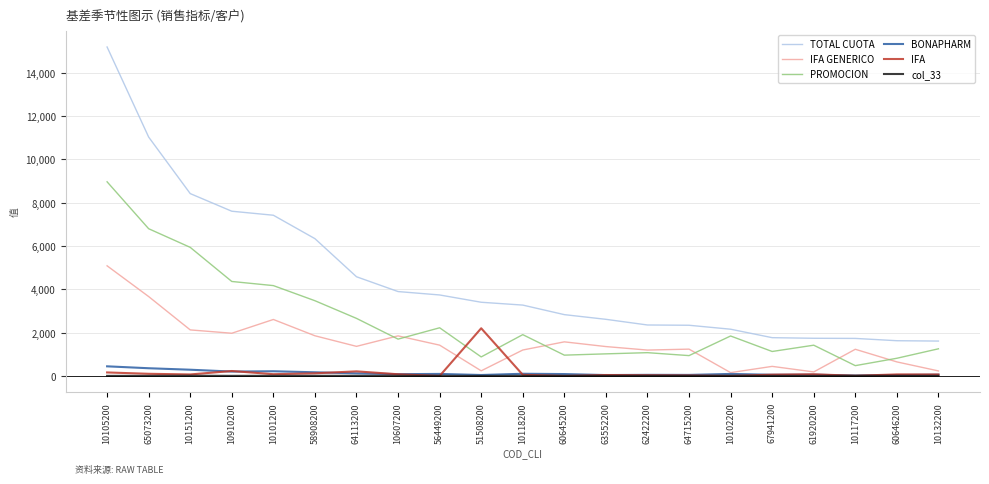

What are all the series names shown in the legend?

TOTAL CUOTA, IFA GENERICO, PROMOCION, BONAPHARM, IFA, col_33